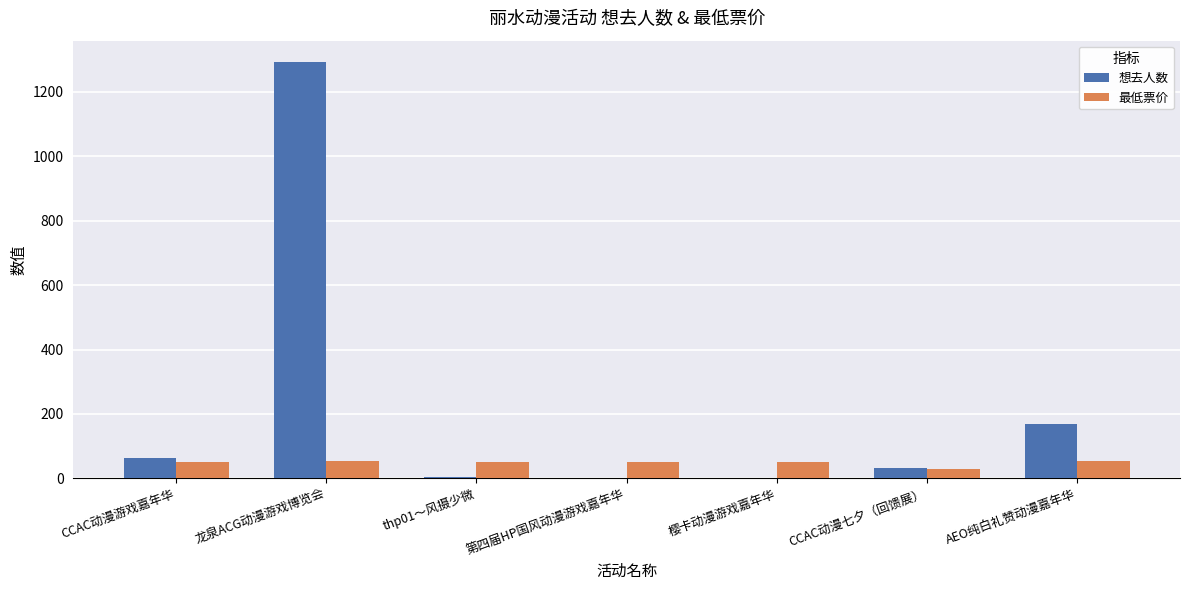

What value does the 最低票价 series have at 龙泉ACG动漫游戏博览会?

55.0